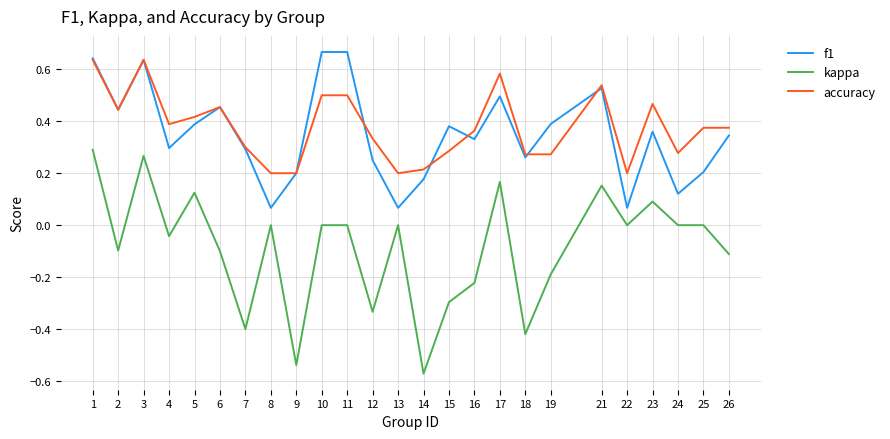

True or false: kappa and f1 cross at least once.

False